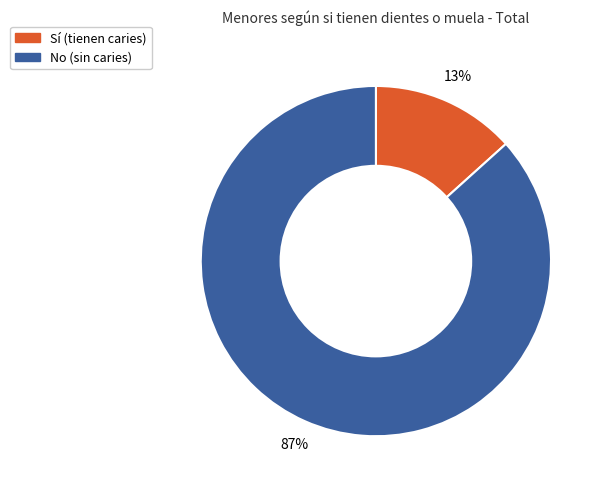

How many segments does this pie chart have?

2